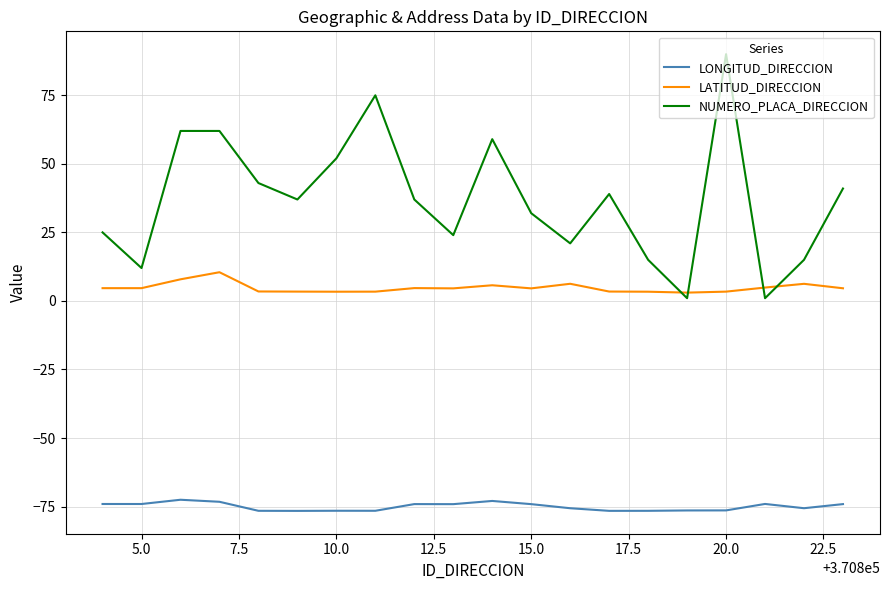

What is the minimum value shown in the chart?

-76.6